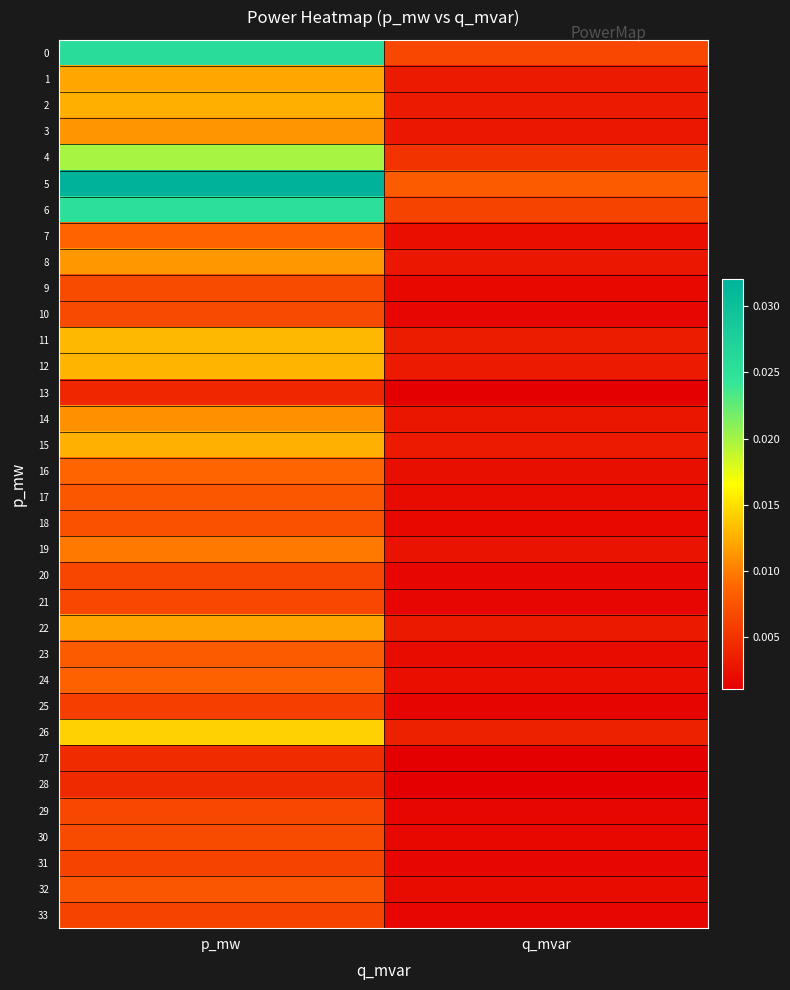

At which category is the sum across all series the highest?

p_mw